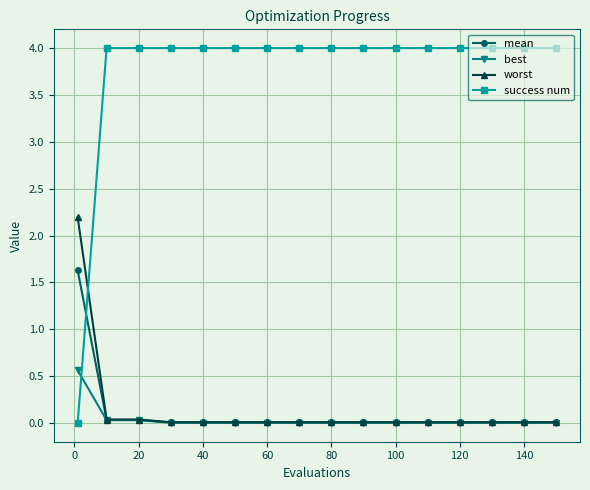

What is the average value of the mean series?

0.1